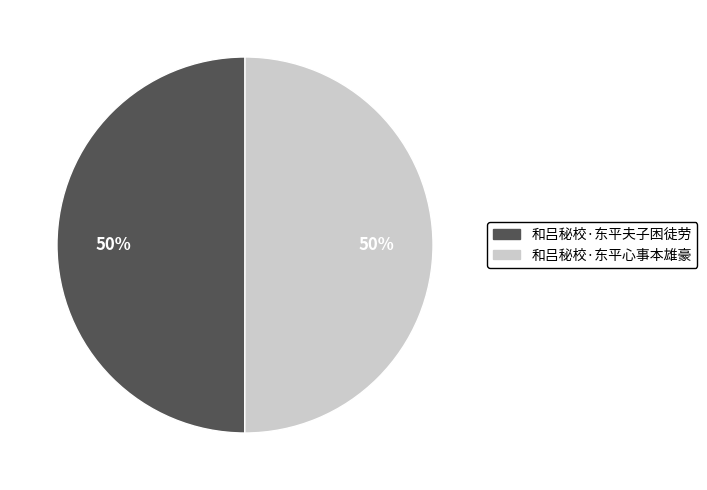

What is the ratio of the value at 和吕秘校·东平心事本雄豪 to the value at 和吕秘校·东平夫子困徒劳?

1.0